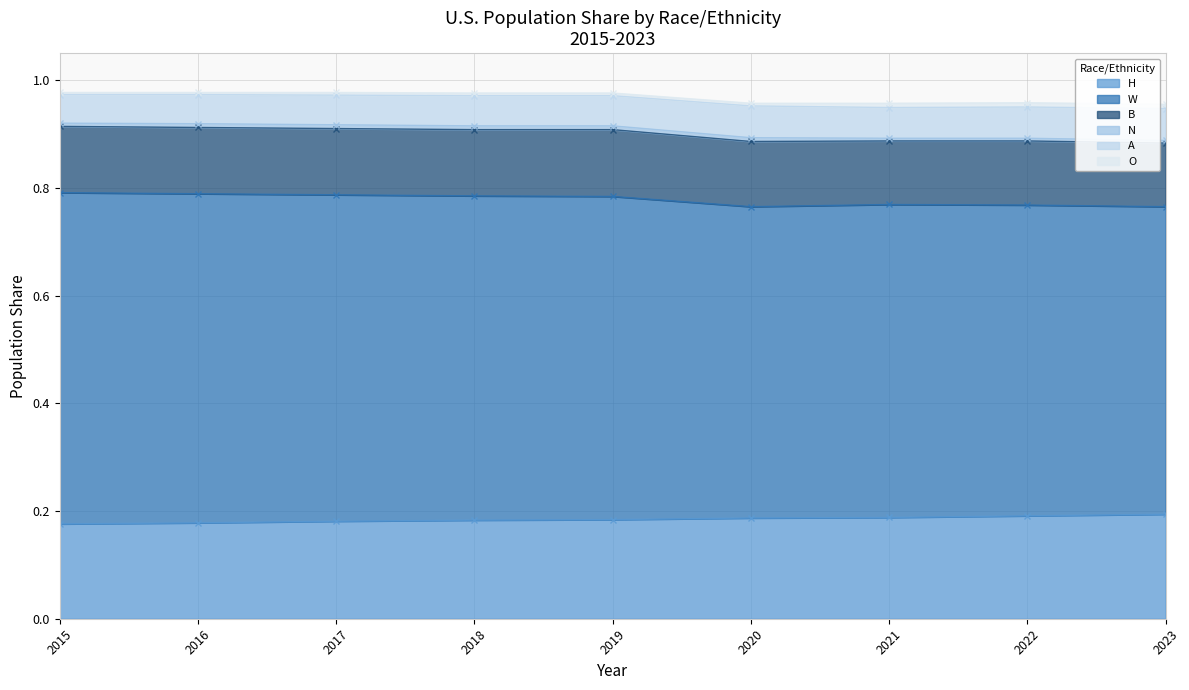

True or false: N and H intersect in this chart.

False